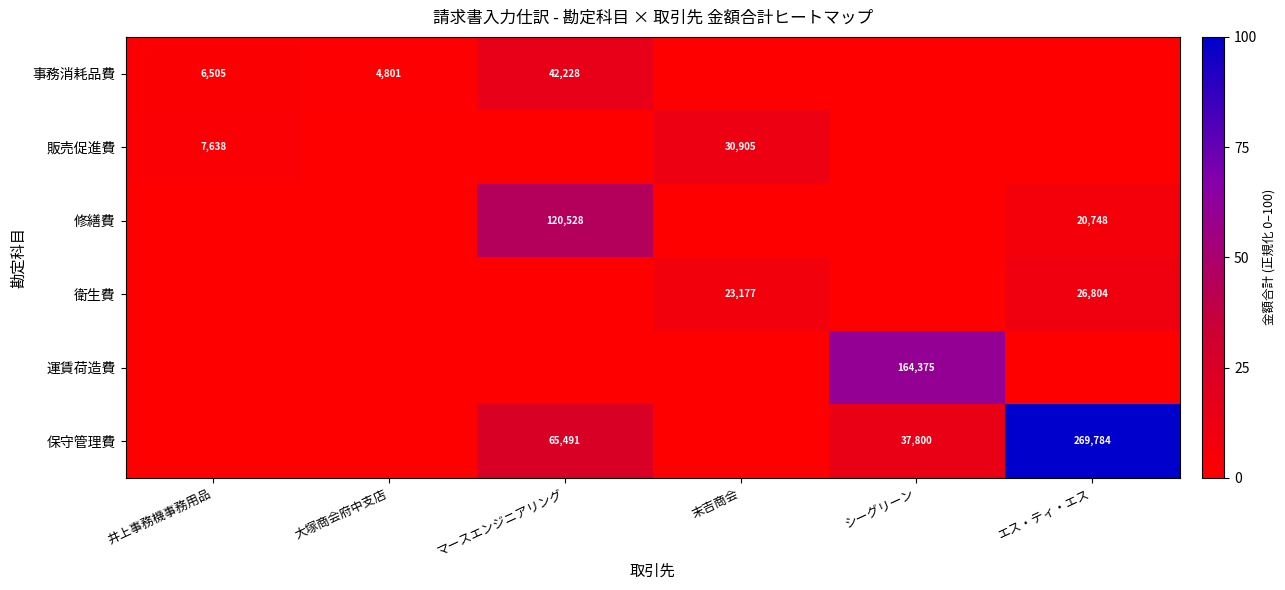

True or false: 保守管理費 has a value of 406509 at エス・ティ・エス.

False